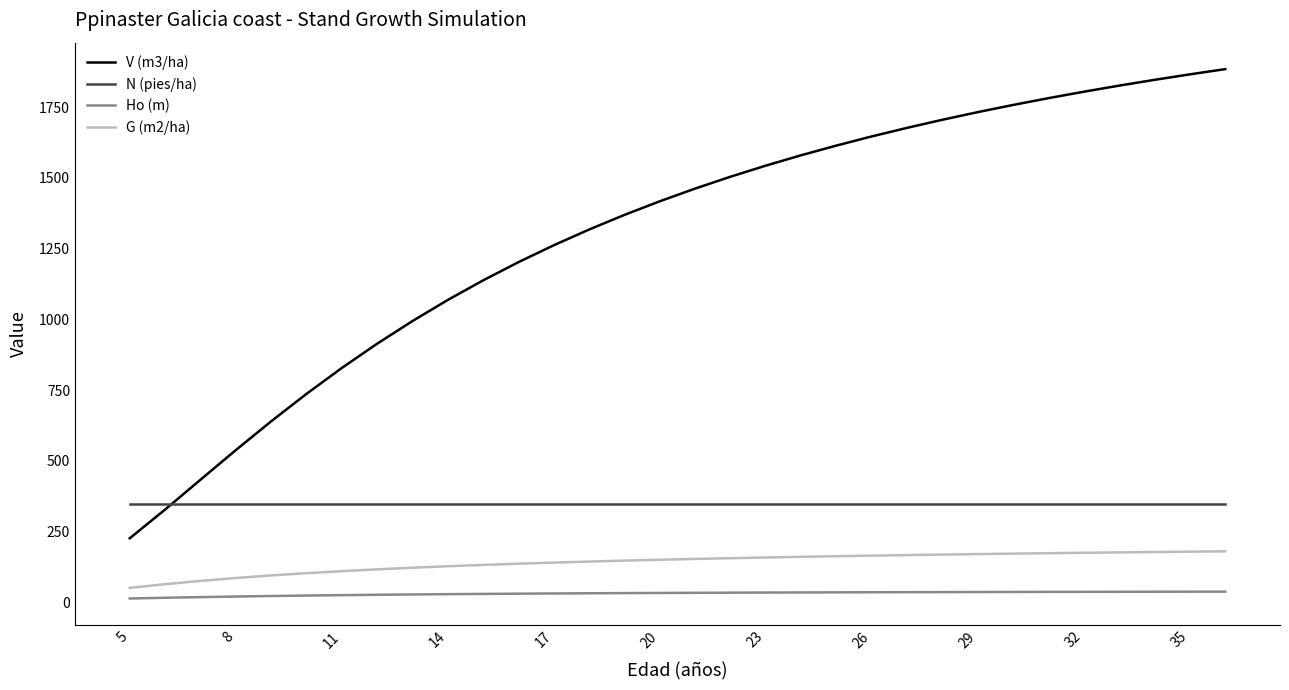

True or false: V (m3/ha) and Ho (m) intersect in this chart.

False